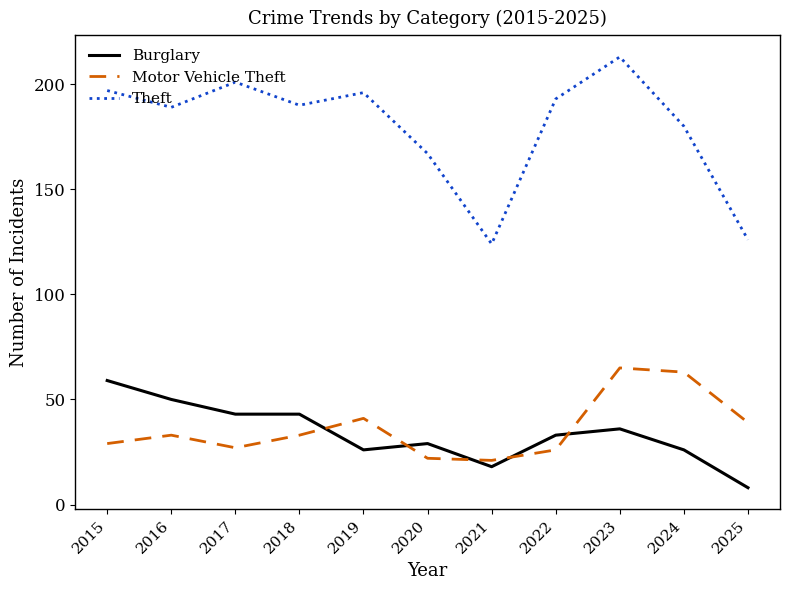

What is the greatest value displayed?

213